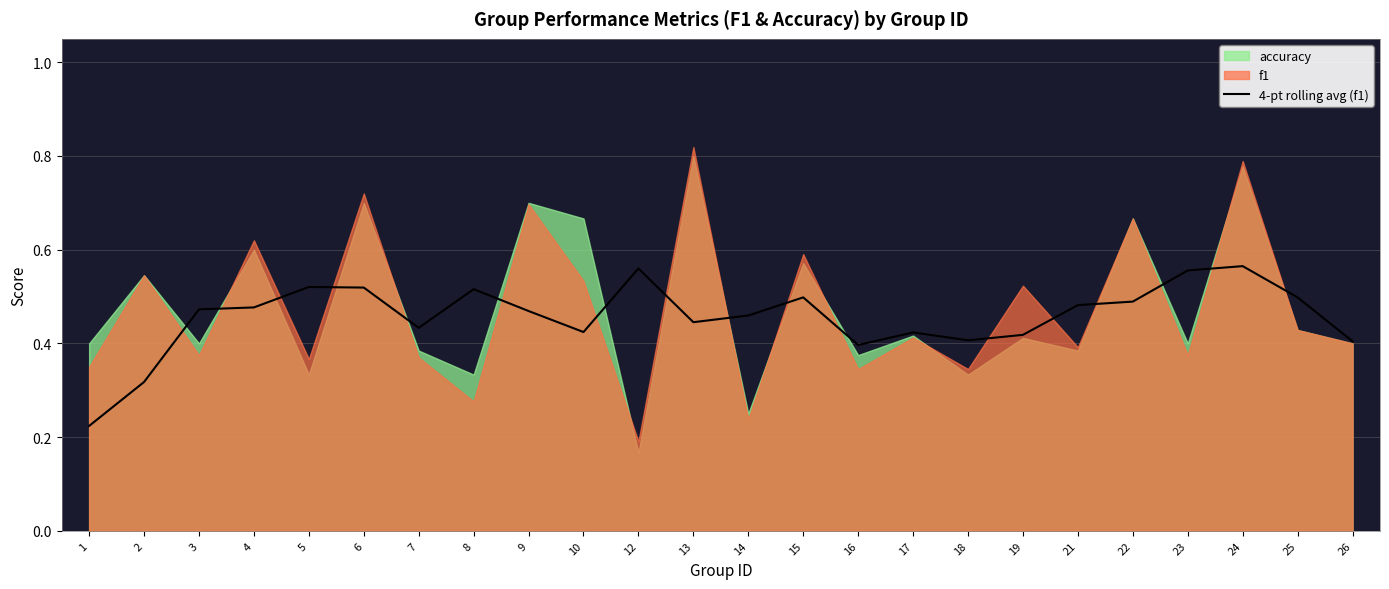

How many lines are shown in the chart?

1